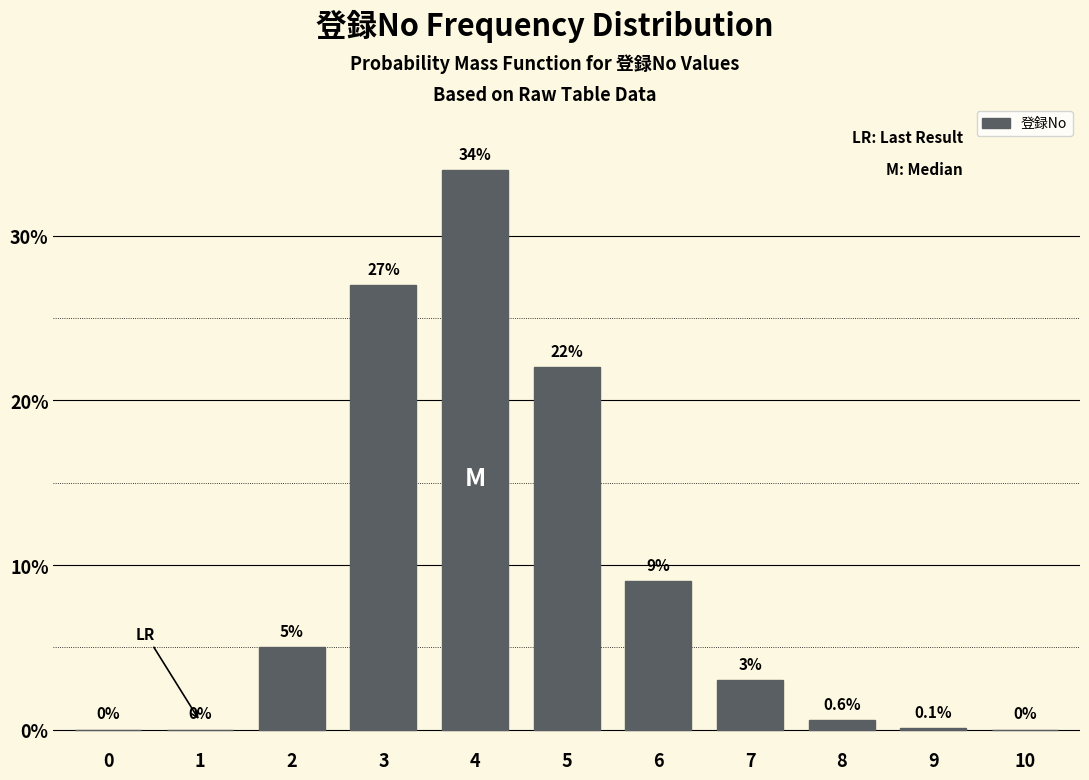

Reading left to right, extract all data points from this chart.

0=0.0	1=0.0	2=5.0	3=27.0	4=34.0	5=22.0	6=9.0	7=3.0	8=0.6	9=0.1	10=0.0